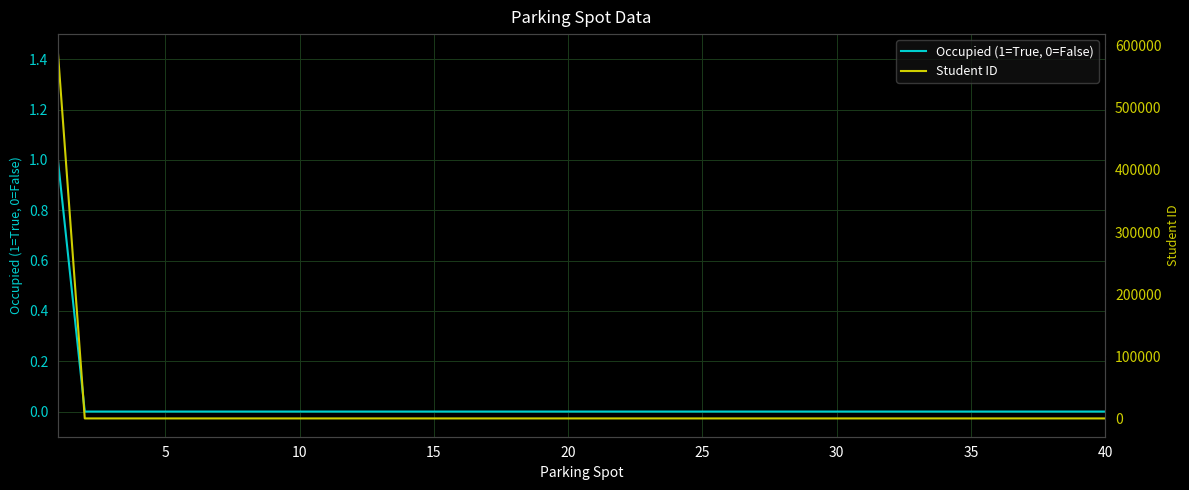

Is it true that Student ID equals 403849 at 32?

False